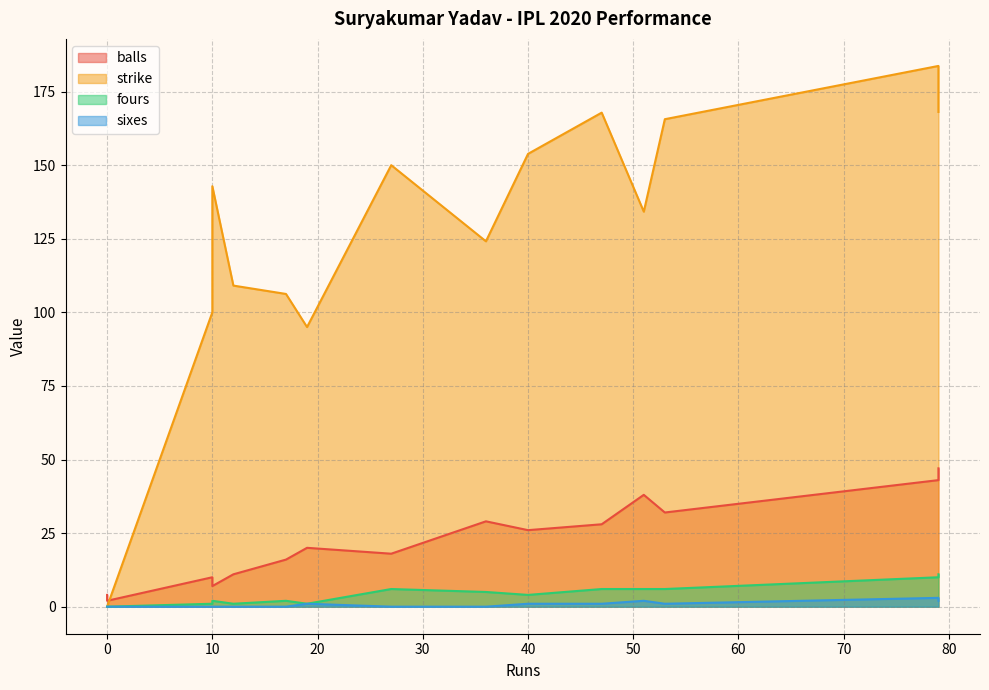

True or false: balls and fours intersect in this chart.

False